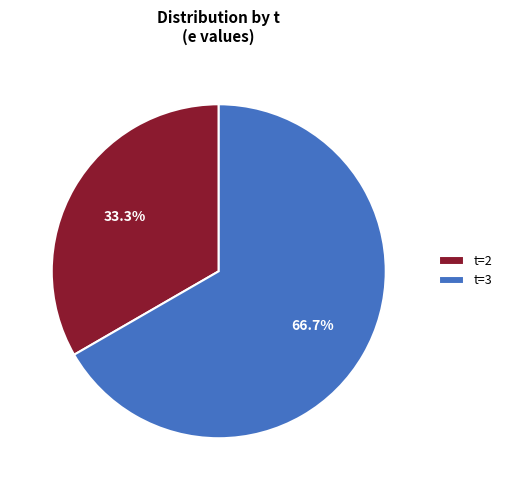

What is the largest slice in the pie chart?

t=3